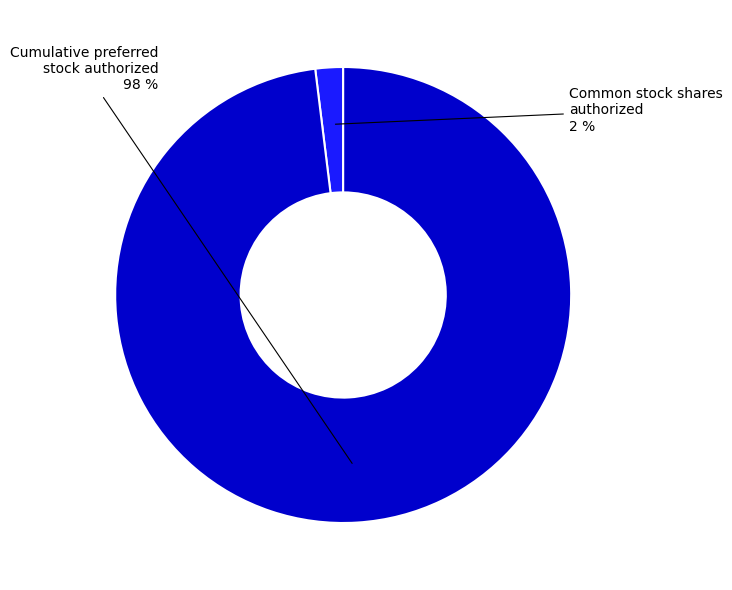

To the nearest percent, what is the average slice percentage?

50%